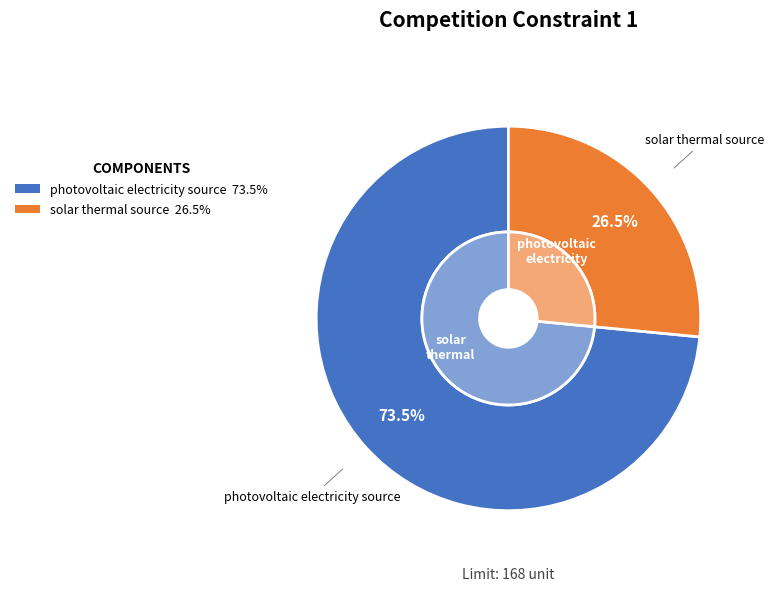

Does ID_solar_thermal_source account for over 50% of the chart?

No